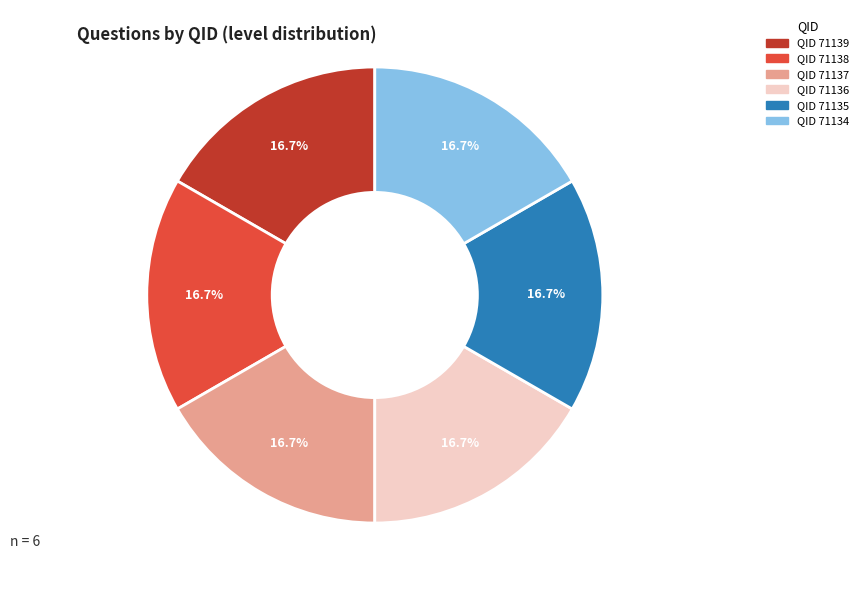

Is there a majority slice in this chart?

No